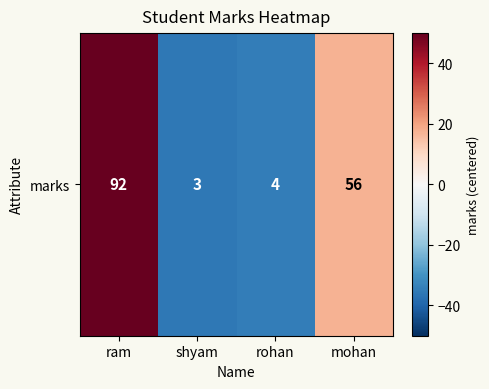

Reading left to right, list all the values displayed in this chart.

ram=53.2	shyam=-35.8	rohan=-34.8	mohan=17.2